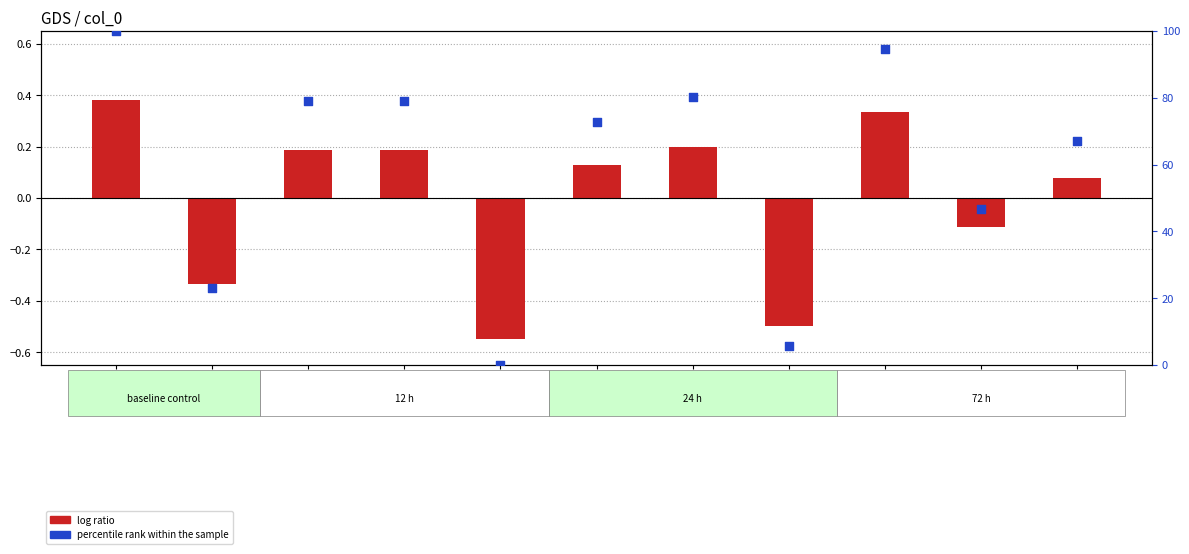

At which category is the sum across all series the highest?

label1